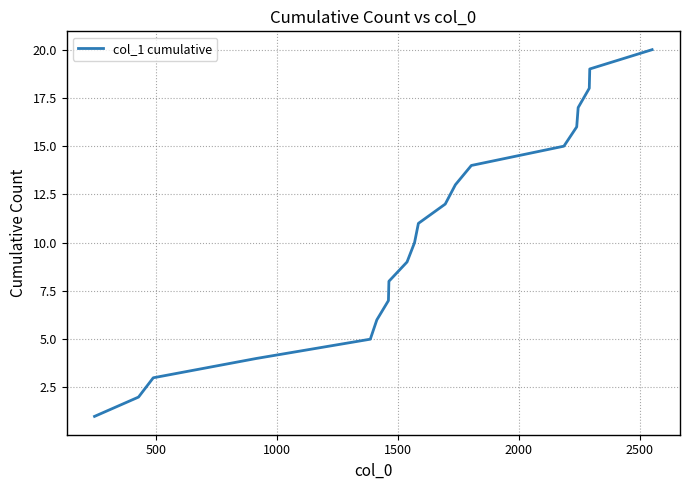

What is the greatest value displayed?

20